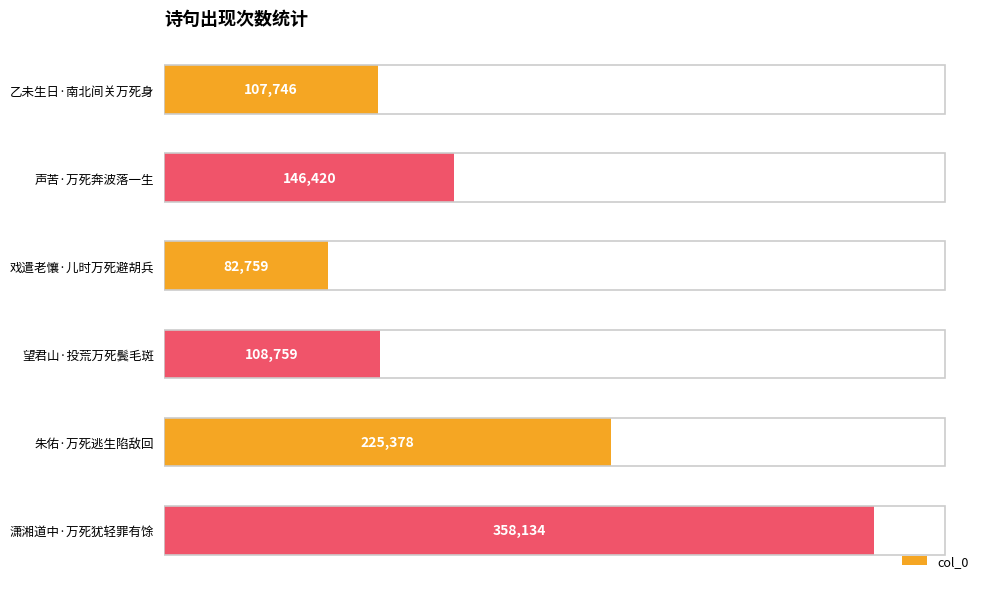

The value at 乙未生日·南北间关万死身 is 22167. True or false?

False